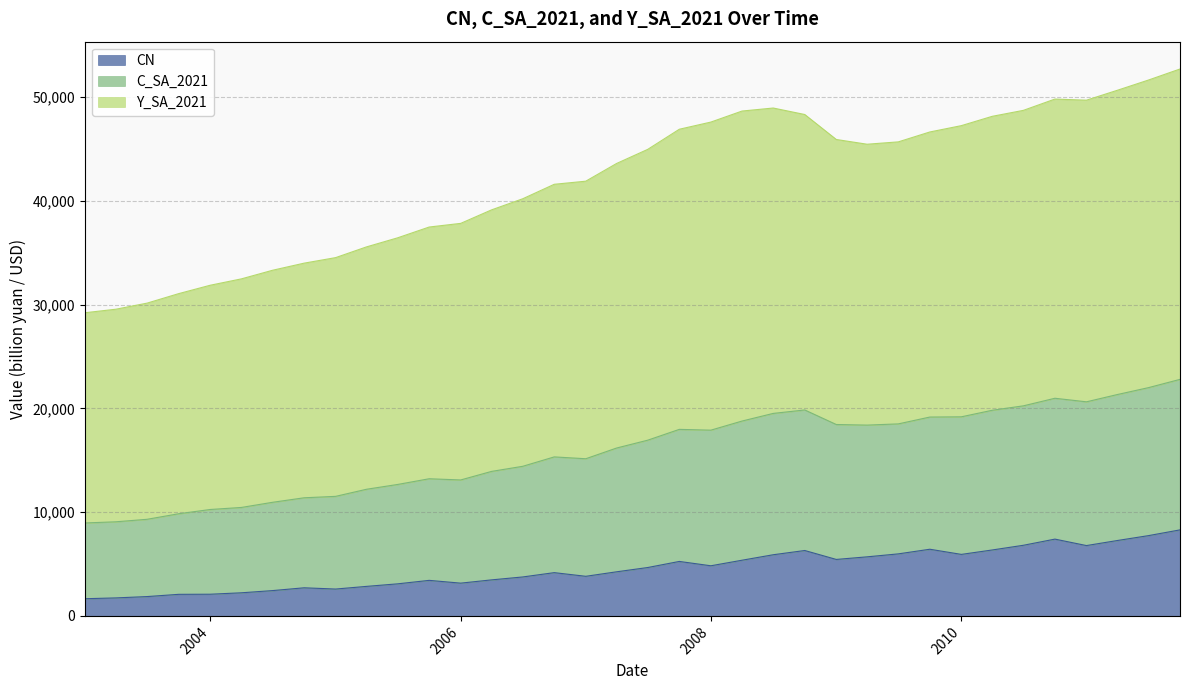

What is the value of the CN point at the 5th from the left?

2088.7